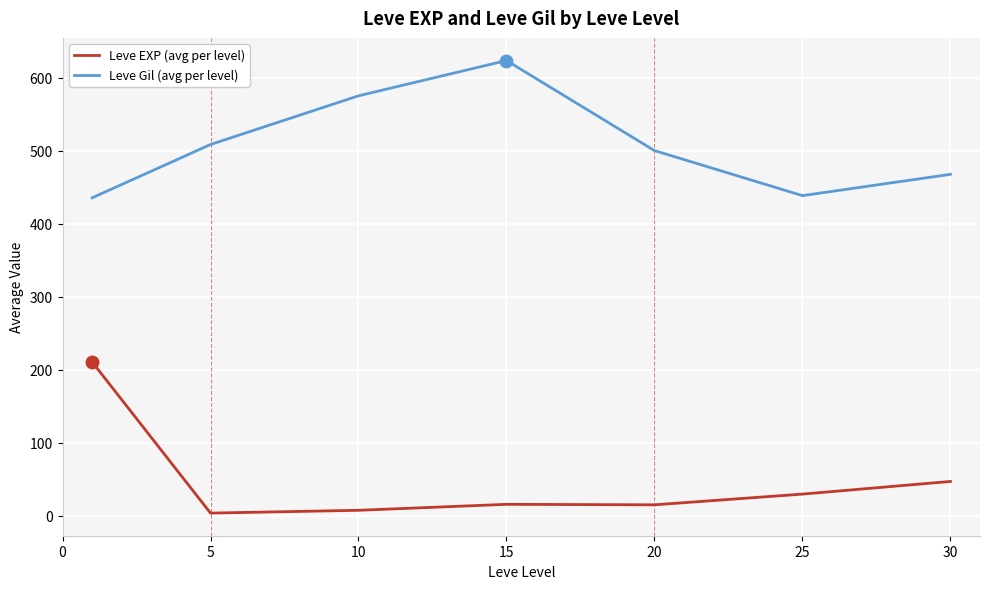

Which series has the largest total across all categories?

Leve Gil (avg per level)